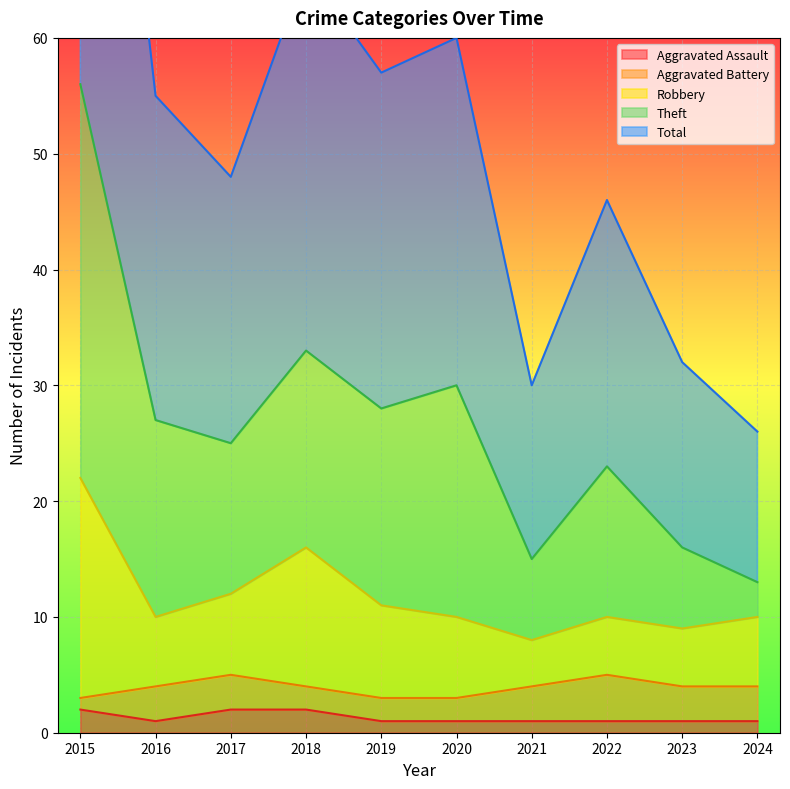

Which series has the largest range (max minus min)?

Theft